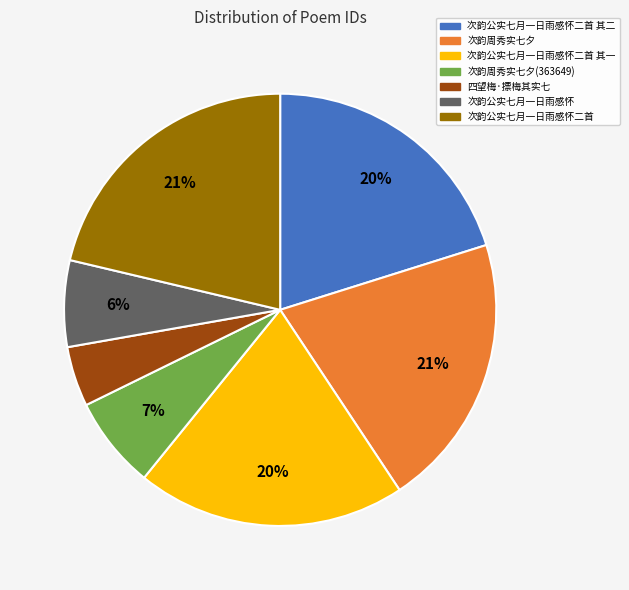

What is the ratio of the value at 次韵公实七月一日雨感怀二首 to the value at 次韵公实七月一日雨感怀二首 其一?

1.1